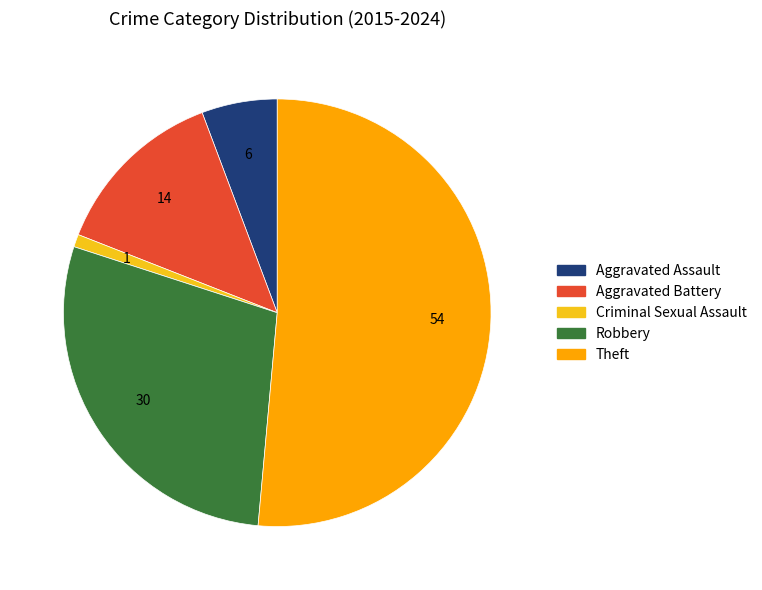

Do Aggravated Battery and Criminal Sexual Assault together represent more than half of the pie?

No